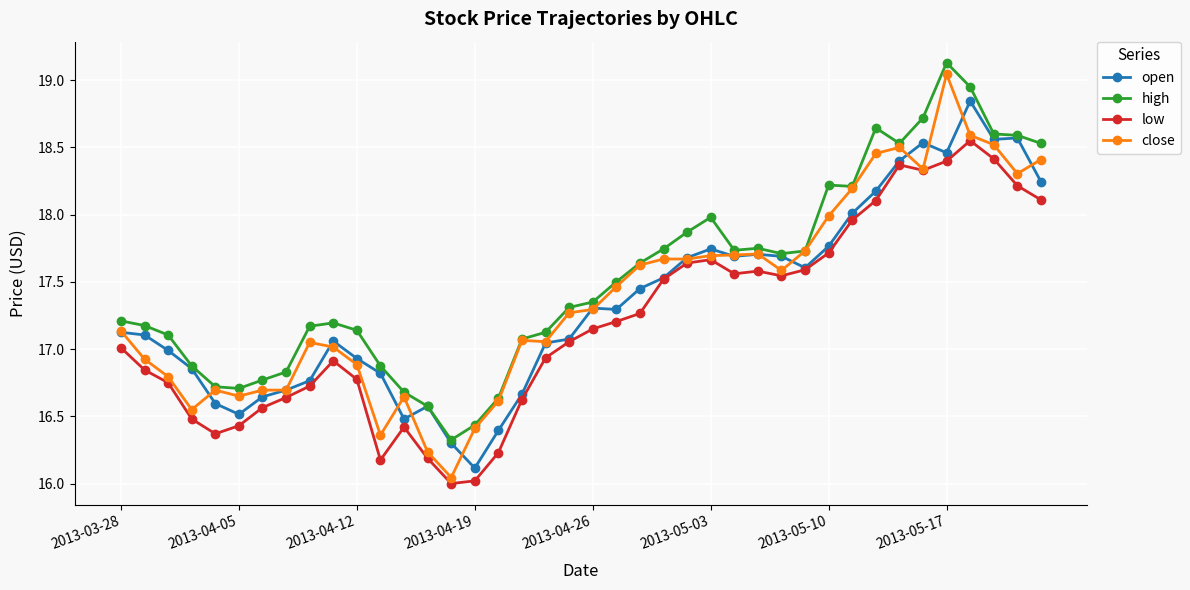

True or false: low and high cross at least once.

False